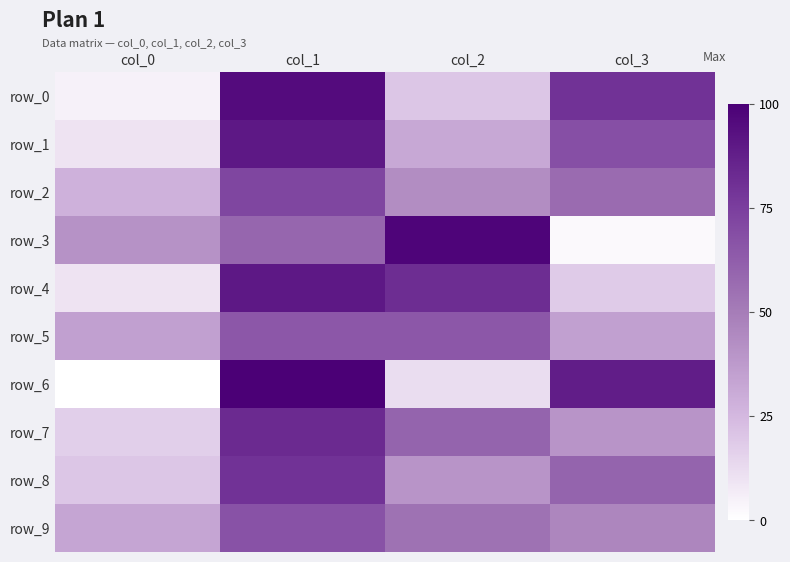

At which label does row_6 first exceed 88?

col_1